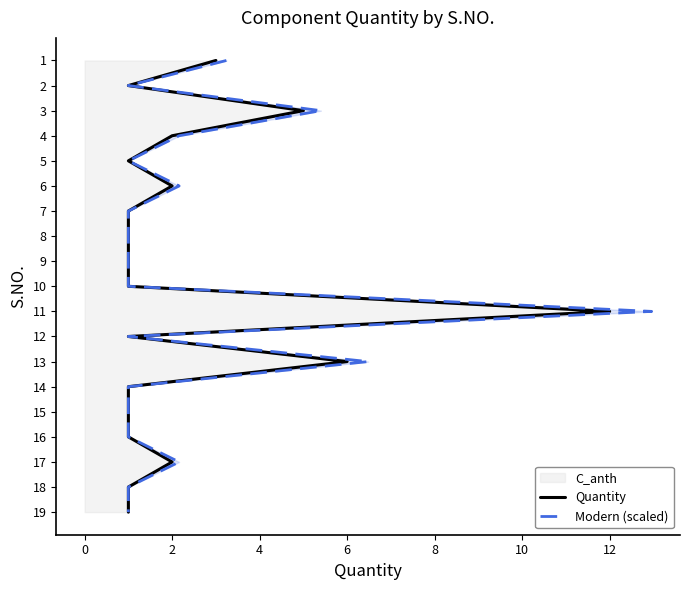

What is the minimum value for Modern (scaled)?

1